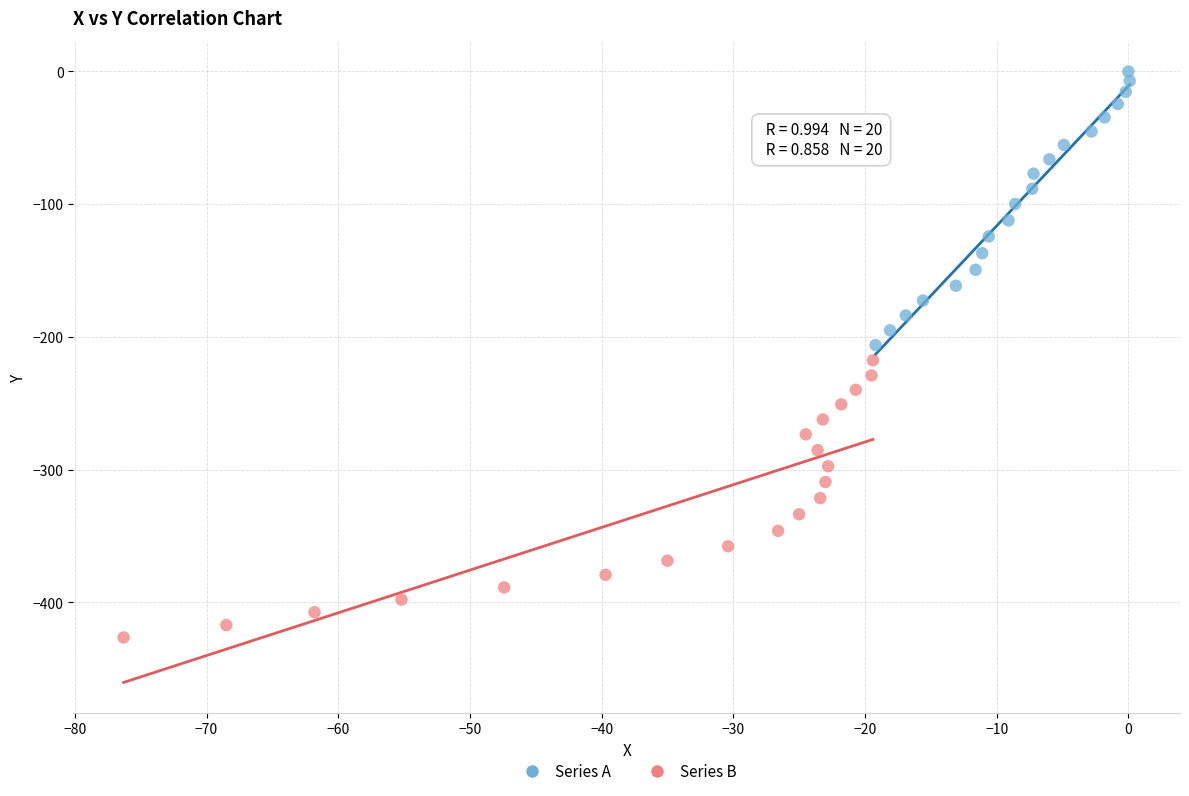

Which series contains the highest Y value?

Series A